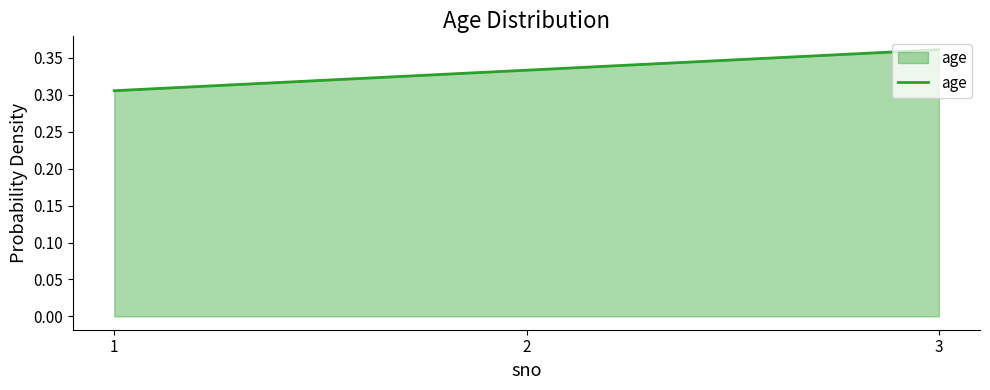

Which category has the highest value across all series?

3